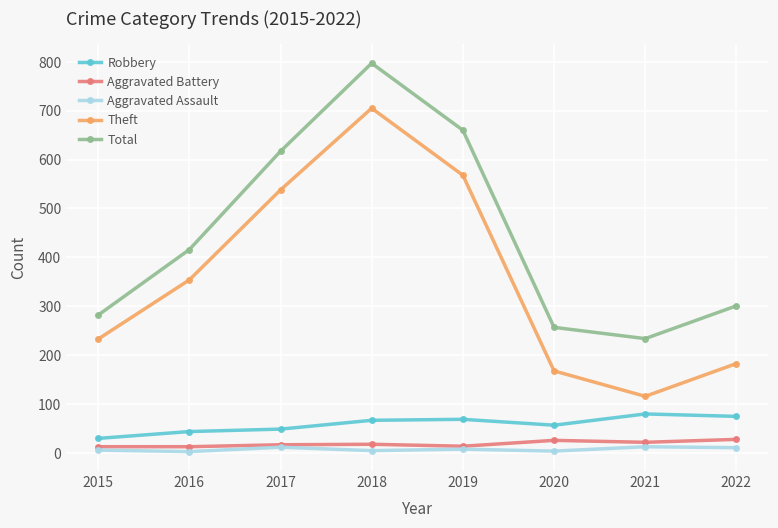

At how many categories does at least one series exceed 134?

8